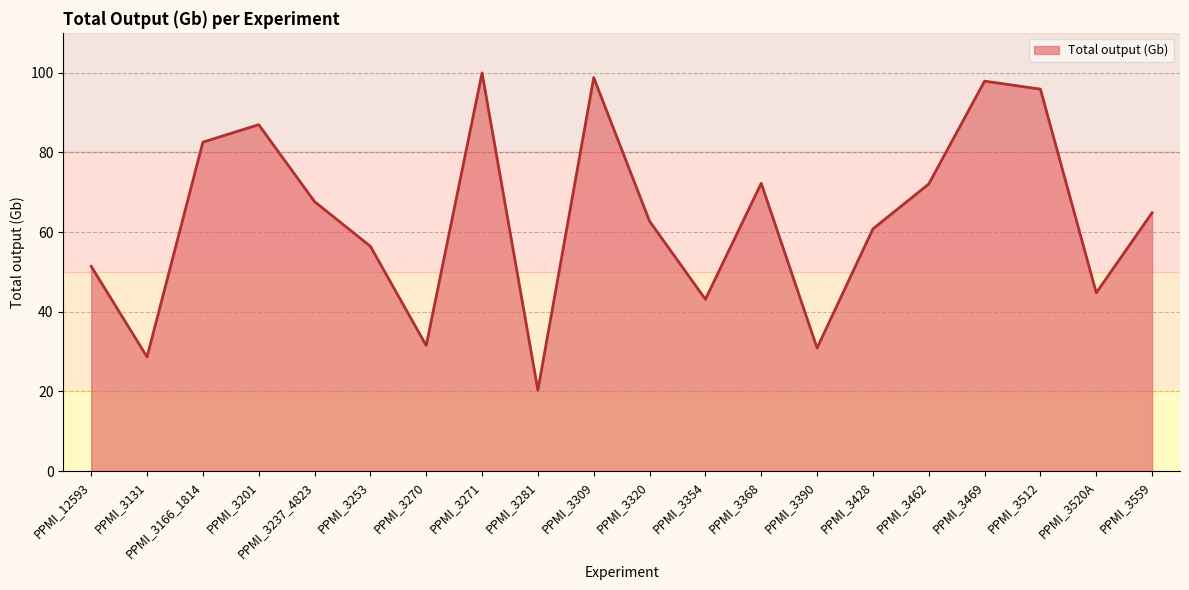

At which category does the data reach its first local valley?

PPMI_3131